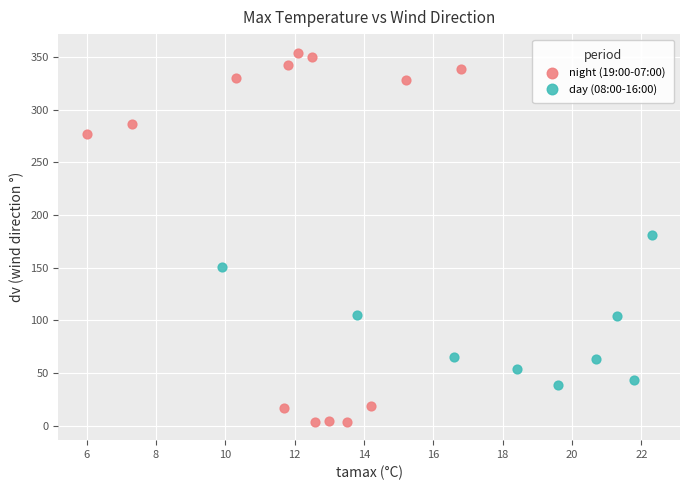

Which series reaches the minimum Y coordinate?

night (19:00-07:00)